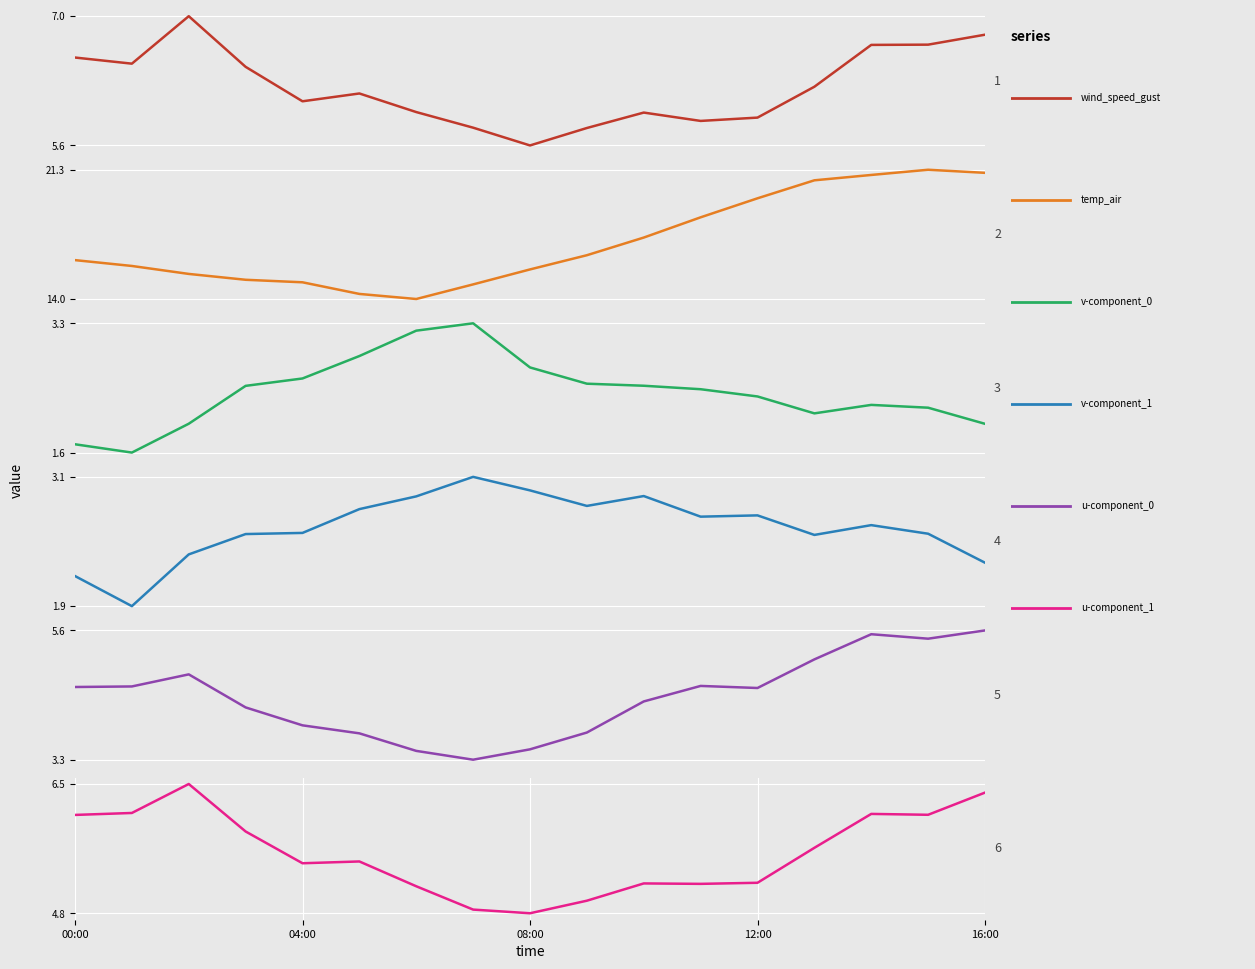

At which label does temp_air first exceed 16?

00:00